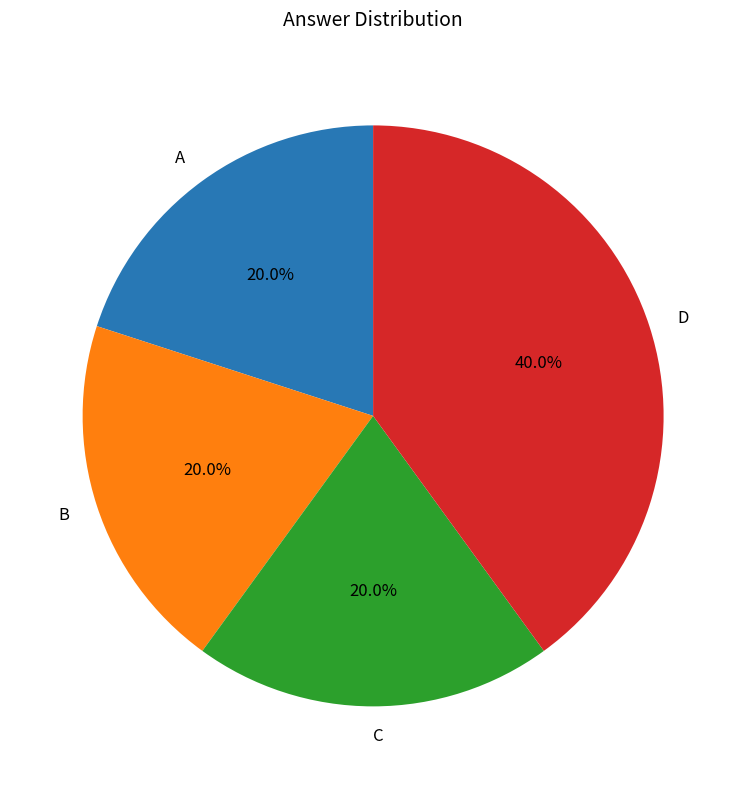

Combined, what portion of the pie is B and C?

40.0%